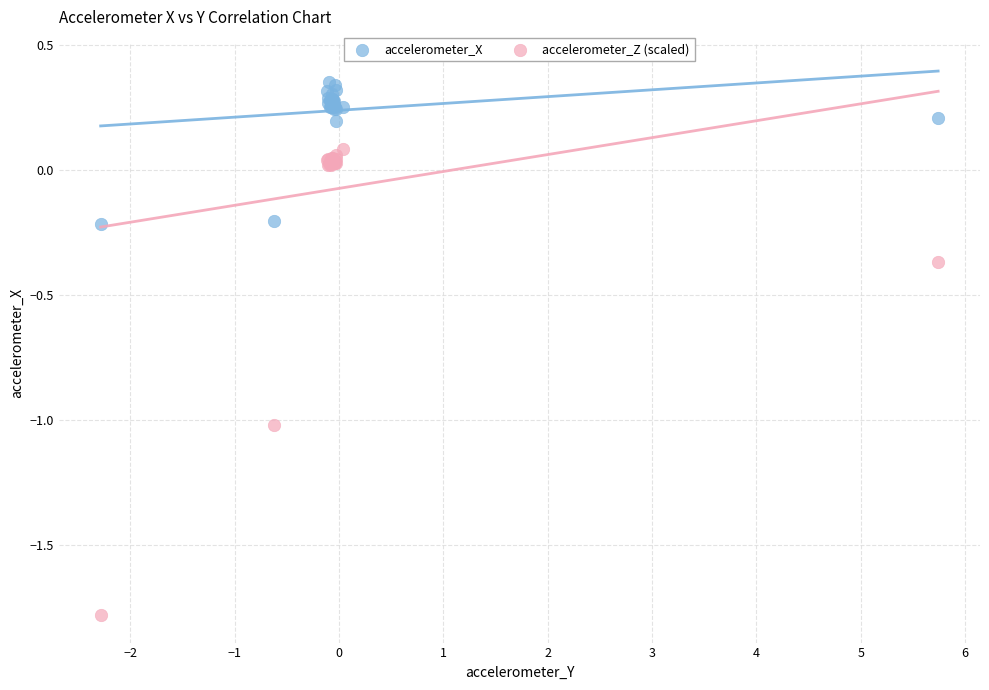

What are all the series names shown in the legend?

accelerometer_X, accelerometer_Z (scaled)